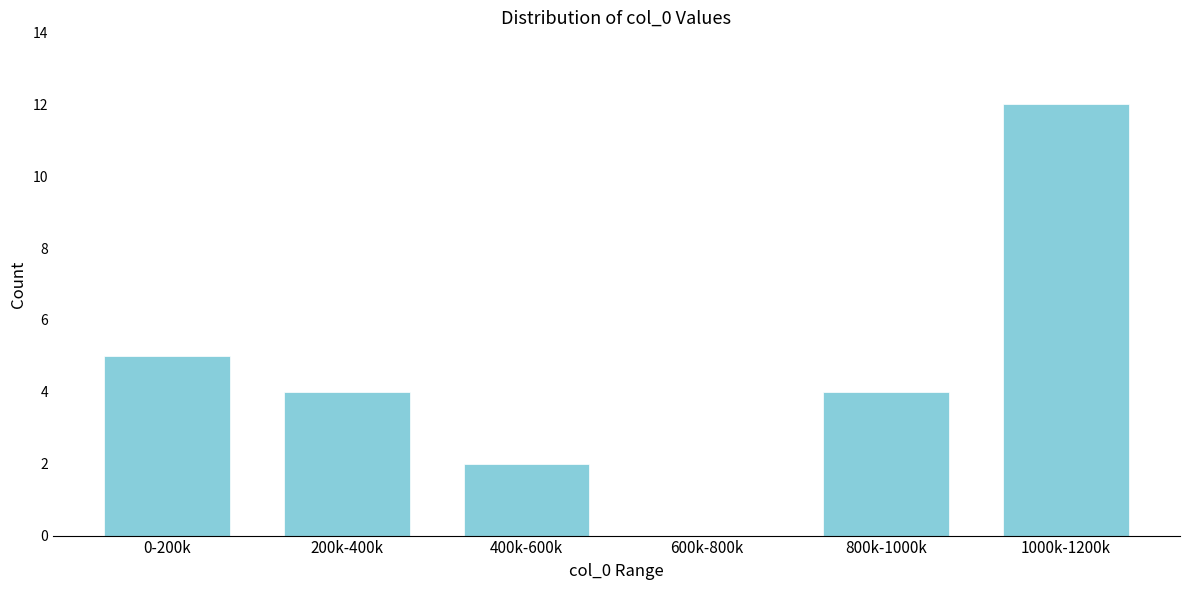

Reading left to right, extract all data points from this chart.

0-200k=5	200k-400k=4	400k-600k=2	600k-800k=0	800k-1000k=4	1000k-1200k=12